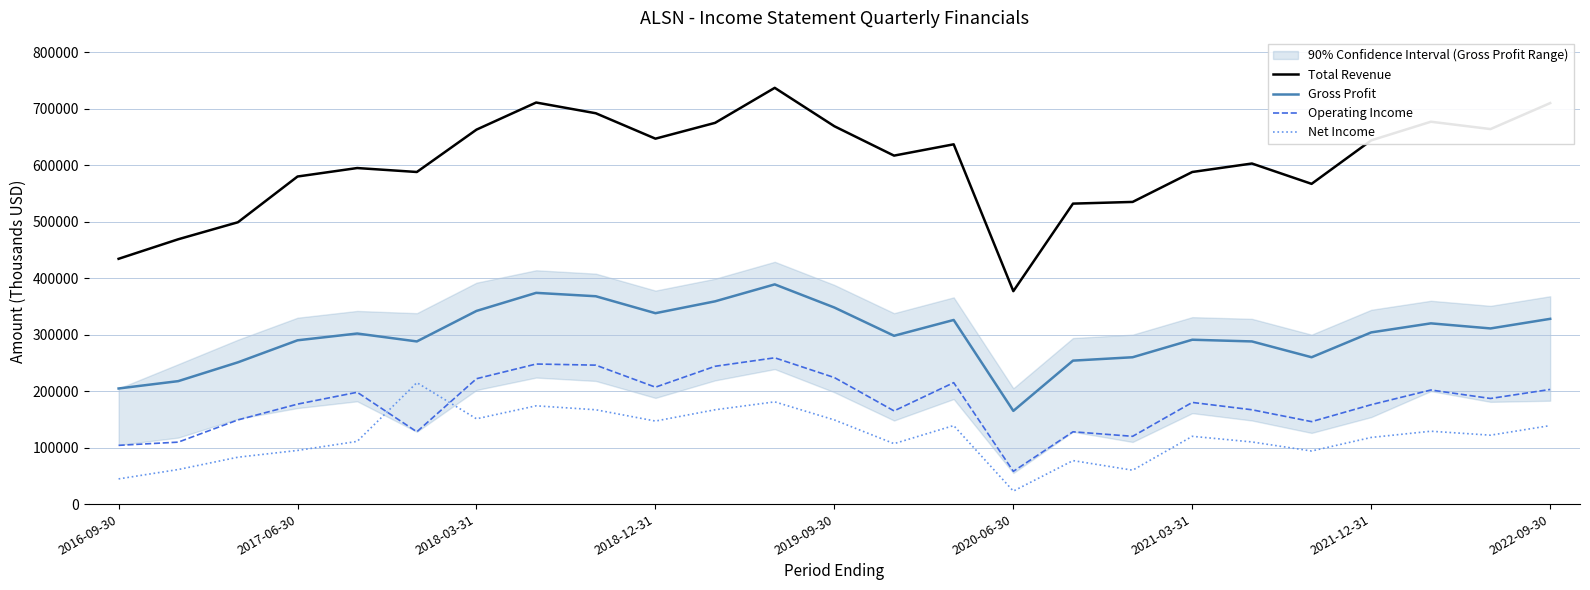

What is the lowest value of the Total Revenue series?

377000